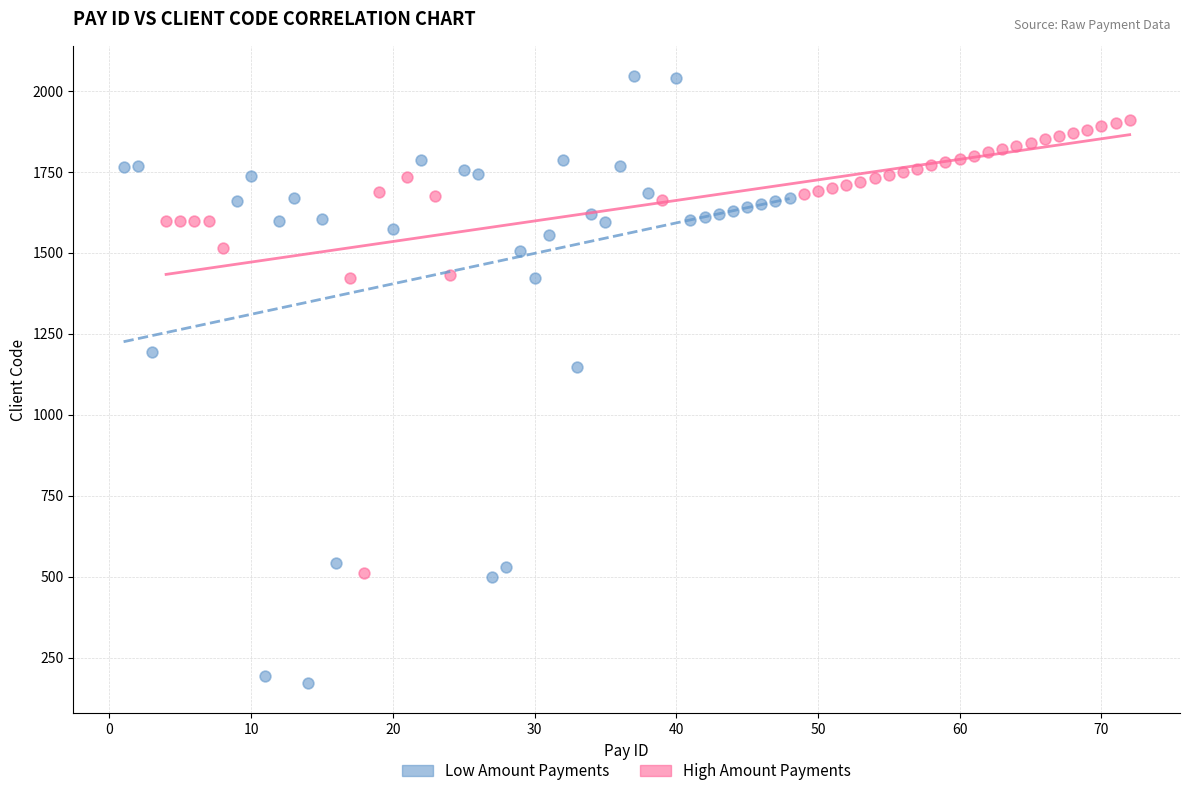

Which series reaches the maximum Y coordinate?

Low Amount Payments